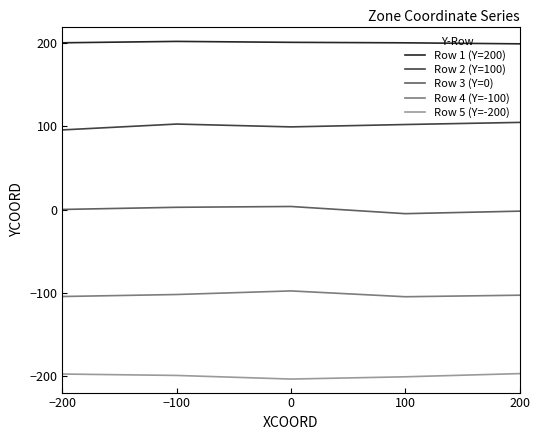

What is the sum of the Row 4 (Y=-100) values at 200 and −200?

-207.5